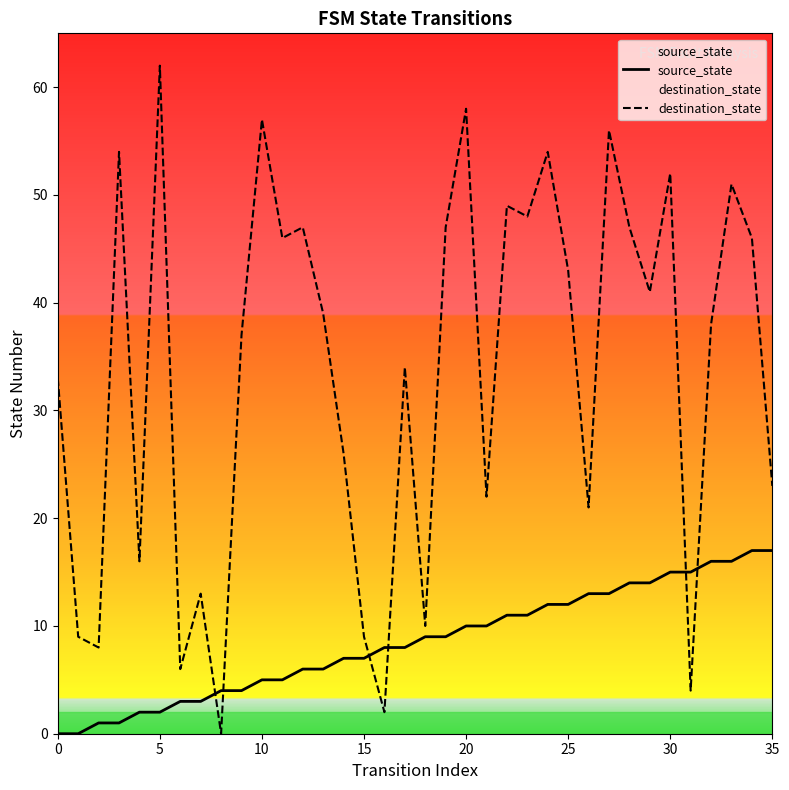

At how many categories does at least one series exceed 7?

34